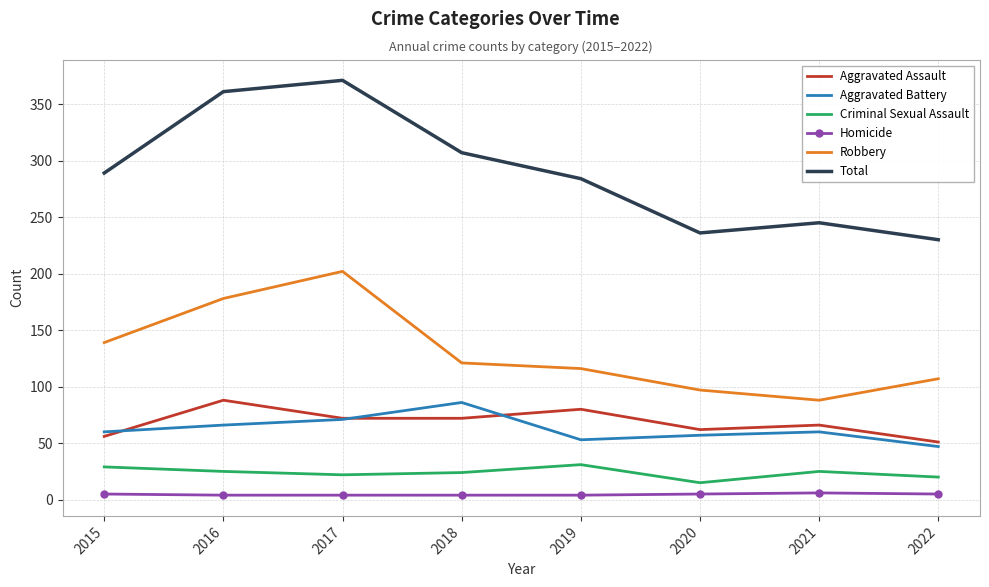

Rank the series at 2019 from lowest to highest value.

Homicide, Criminal Sexual Assault, Aggravated Battery, Aggravated Assault, Robbery, Total